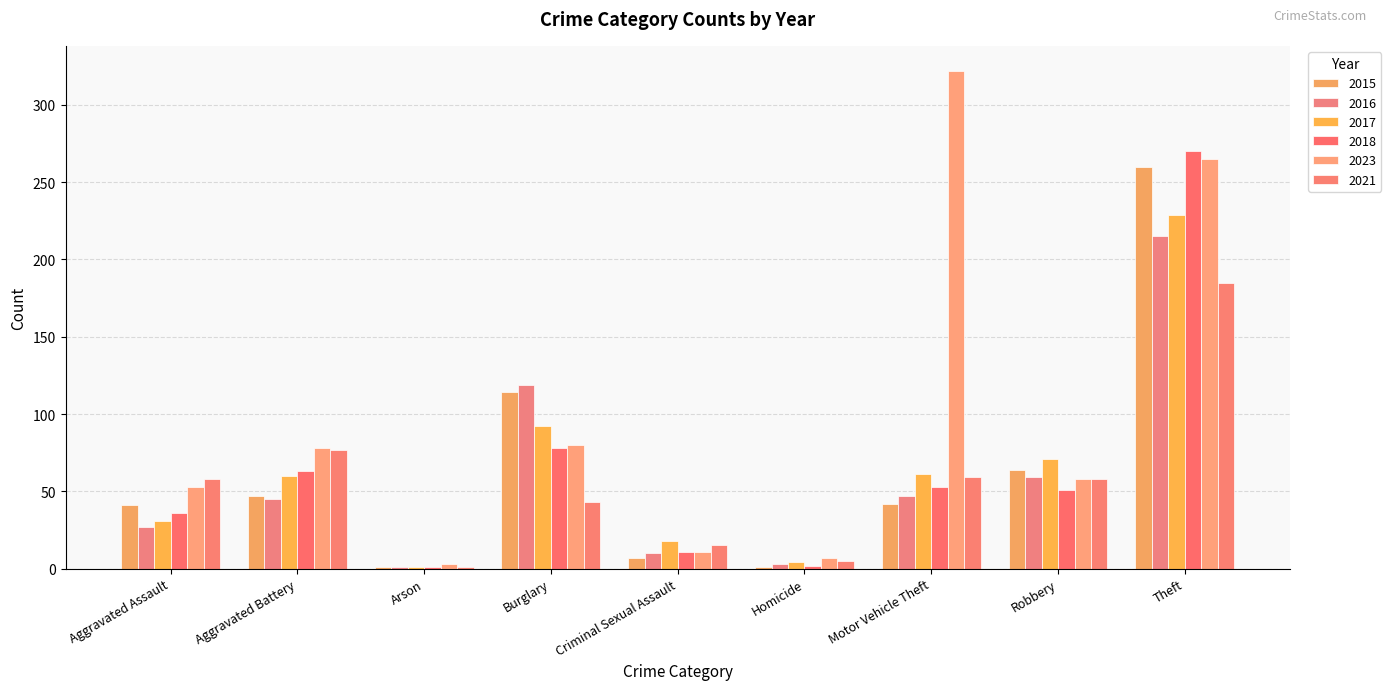

How many categories are shown in the chart?

9